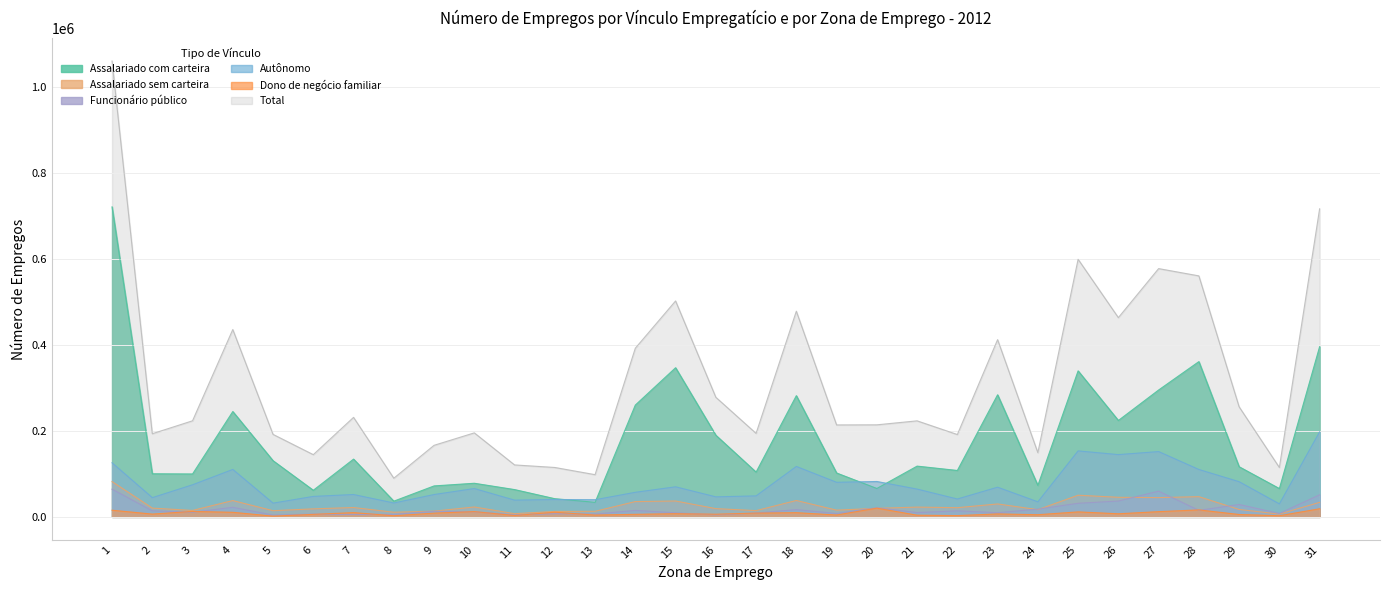

Reading left to right, list all the values displayed in this chart.

Assalariado com carteira: 1=721728.8	2=100343.5	3=99893.5	4=245241.2	5=130737.5	6=61941.9	7=134477.0	8=36595.9	9=72078.4	10=78260.6	11=63545.9	12=42316.6	13=33888.9	14=260325.5	15=347212.8	16=190067.8	17=104223.1	18=282186.4	19=102145.7	20=66105.9	21=118172.7	22=108042.4	23=284245.3	24=73286.9	25=339916.7	26=224417.0	27=295368.2	28=361474.6	29=116711.5	30=65878.1	31=396317.1
Assalariado sem carteira: 1=82110.8	2=20421.7	3=14976.9	4=37955.9	5=14376.1	6=18680.1	7=21764.5	8=10782.6	9=13366.0	10=23049.4	11=7469.9	12=12685.2	13=12961.8	14=35649.3	15=36934.4	16=19216.4	17=14571.2	18=38140.4	19=15660.5	20=19895.9	21=22746.9	22=21424.9	23=30083.4	24=16797.0	25=50405.4	26=45585.8	27=44833.2	28=47076.9	29=17221.2	30=6537.7	31=33774.6
Funcionário público: 1=64474.3	2=14031.3	3=10745.7	4=22250.1	5=4095.8	6=6344.7	7=5635.8	8=5833.8	9=12921.2	10=11773.0	11=4733.6	12=7353.5	13=6540.6	14=15062.0	15=9410.2	16=4660.0	17=8897.0	18=16931.5	19=7803.7	20=21252.0	21=9958.2	22=14055.0	23=9655.5	24=18047.5	25=31617.5	26=36869.5	27=59880.3	28=15126.0	29=28812.6	30=7990.6	31=51319.8
Autônomo: 1=125928.3	2=44786.1	3=74743.6	4=110458.3	5=31973.3	6=47672.3	7=52033.1	8=32342.2	9=52024.7	10=65989.4	11=38970.1	12=40497.8	13=39951.4	14=57233.2	15=69985.9	16=46642.6	17=48895.0	18=117383.8	19=80483.4	20=82405.2	21=64689.1	22=41633.7	23=69111.7	24=35027.3	25=153581.3	26=144994.2	27=152018.9	28=110333.0	29=81881.4	30=30239.1	31=198072.8
Dono de negócio familiar: 1=15498.0	2=6492.6	3=12720.2	4=10653.7	5=1746.9	6=5823.6	7=9920.3	8=2637.0	9=8733.0	10=12290.9	11=3223.8	12=10890.3	13=4244.3	14=5959.6	15=7456.7	16=6170.4	17=8800.1	18=9785.2	19=4376.0	20=20327.2	21=3942.0	22=2942.0	23=6928.5	24=5041.0	25=11622.4	26=7211.9	27=12179.8	28=16240.8	29=5585.4	30=2659.2	31=18875.3
Total: 1=1061339.6	2=193562.3	3=223699.2	4=436149.9	5=192037.6	6=144839.6	7=231666.7	8=89994.3	9=166585.0	10=195561.4	11=120939.8	12=115011.8	13=98261.5	14=392722.9	15=502707.5	16=278456.1	17=194353.2	18=478805.9	19=214032.2	20=214271.5	21=223562.9	22=191691.7	23=412629.6	24=149460.1	25=599683.2	26=463854.2	27=578005.6	28=561075.2	29=256264.5	30=114927.8	31=717219.9